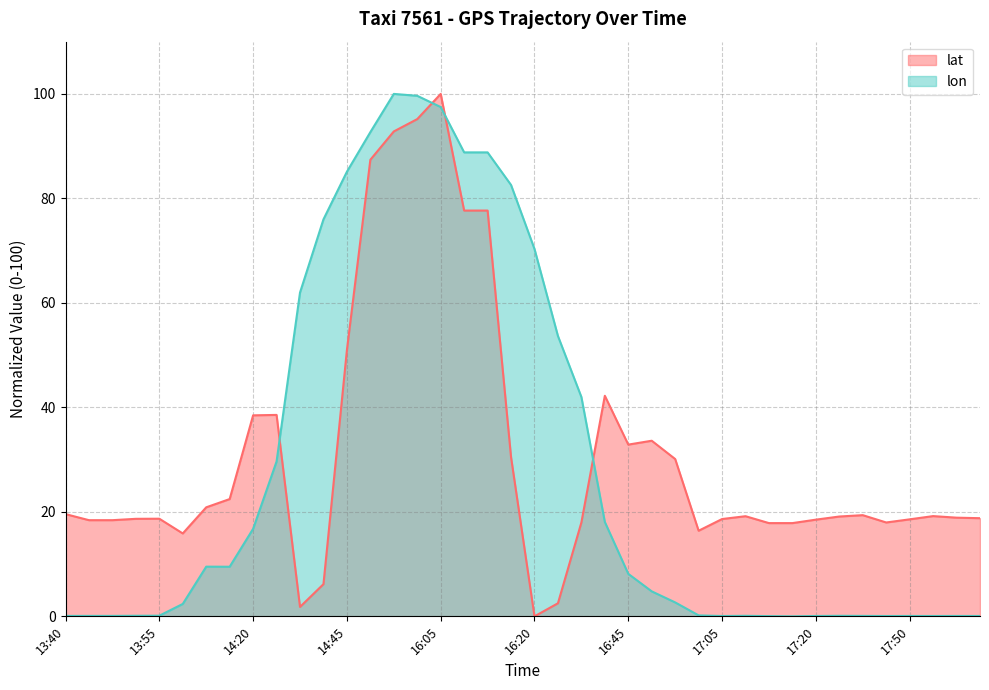

Between which two adjacent categories do lat and lon first intersect?

14:25 and 14:35